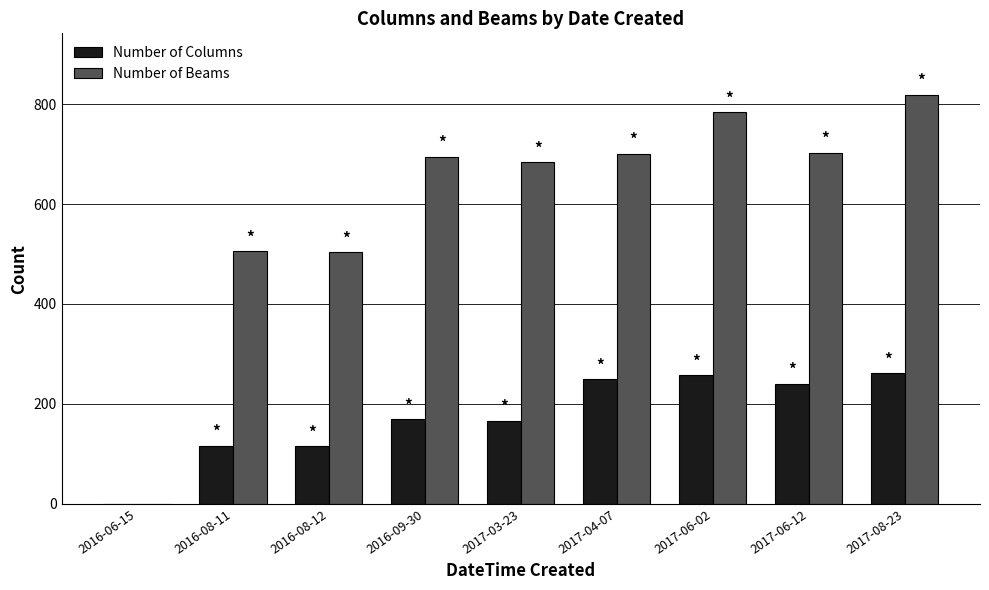

True or false: Number of Columns has a value of 249 at 2017-04-07.

True